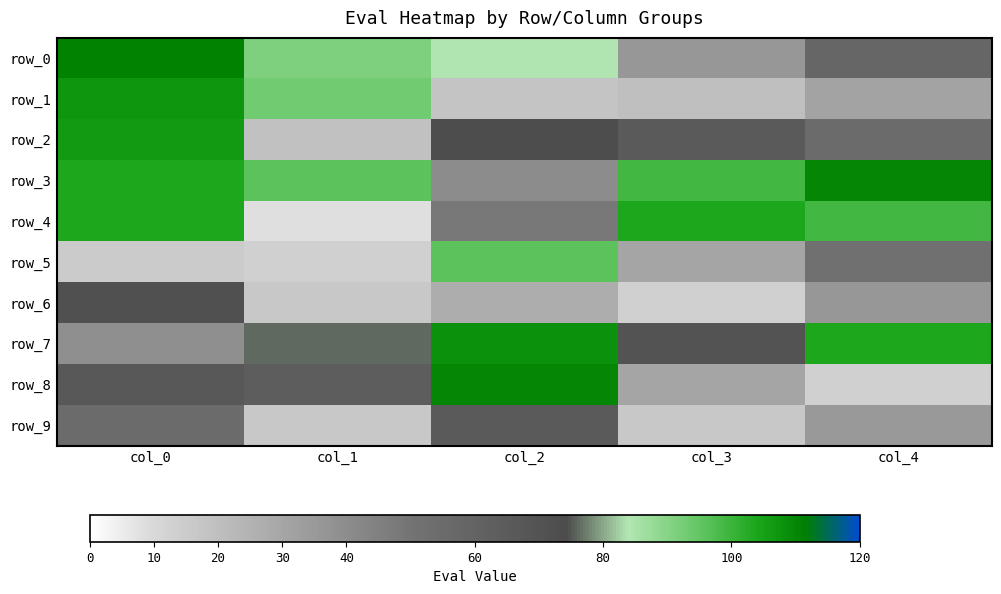

Reading left to right, list all the values displayed in this chart.

row_0: col_0=111	col_1=91	col_2=84	col_3=36	col_4=58
row_1: col_0=107	col_1=93	col_2=18	col_3=20	col_4=31
row_2: col_0=106	col_1=19	col_2=74	col_3=66	col_4=55
row_3: col_0=104	col_1=96	col_2=40	col_3=99	col_4=110
row_4: col_0=104	col_1=8	col_2=48	col_3=104	col_4=99
row_5: col_0=15	col_1=13	col_2=96	col_3=30	col_4=52
row_6: col_0=72	col_1=16	col_2=27	col_3=13	col_4=36
row_7: col_0=39	col_1=76	col_2=108	col_3=70	col_4=104
row_8: col_0=67	col_1=64	col_2=110	col_3=30	col_4=13
row_9: col_0=55	col_1=16	col_2=66	col_3=16	col_4=35